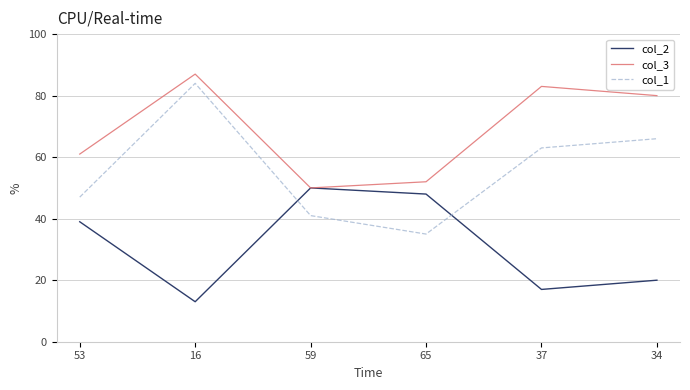

The col_2 series shows 48 at 65. True or false?

True